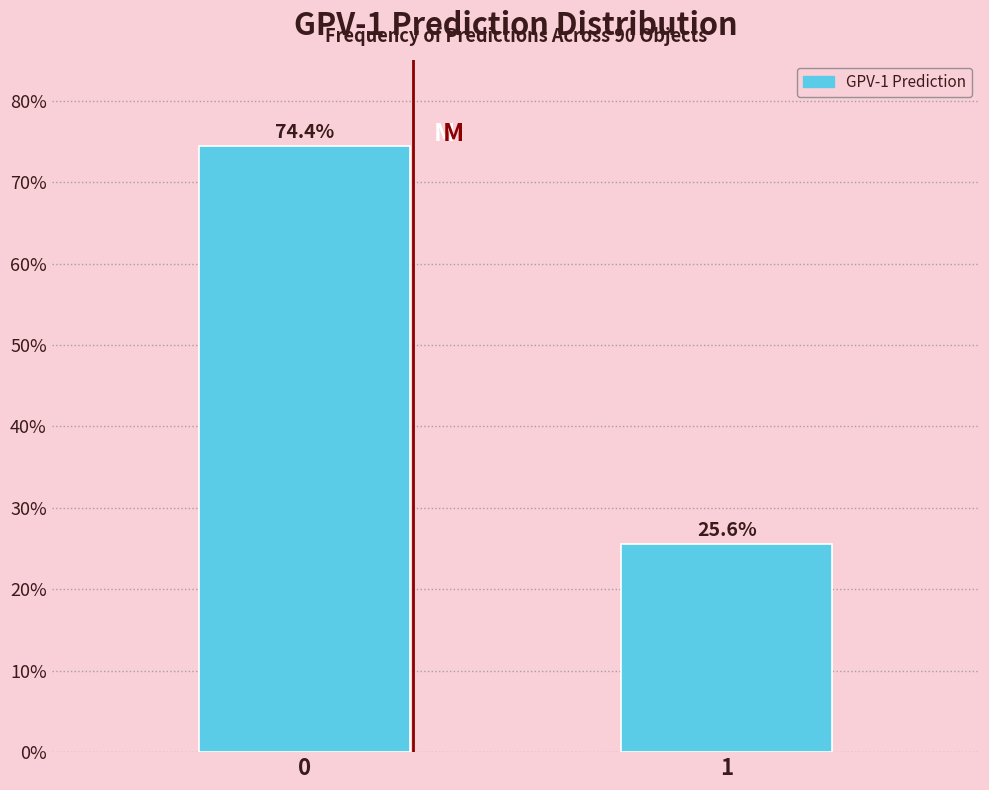

Reading right to left, list all the values displayed in this chart.

25.6	74.4